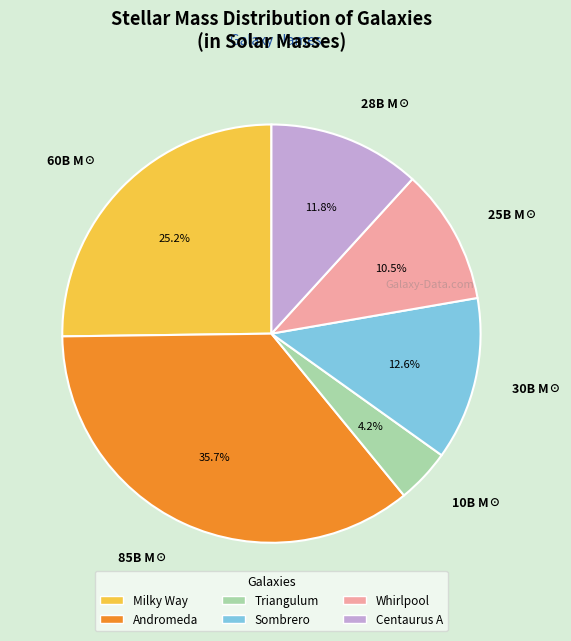

Does 30B M☉ represent more than half of the total?

No